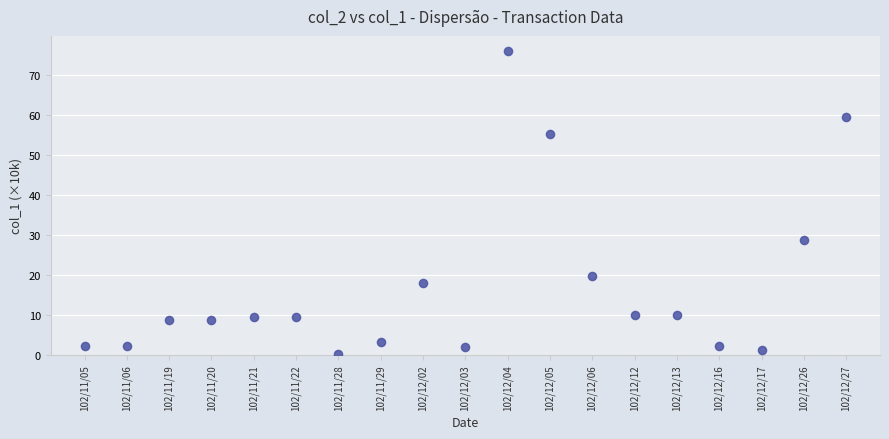

What Y value in the scatter plot is closest to 38?

28.8